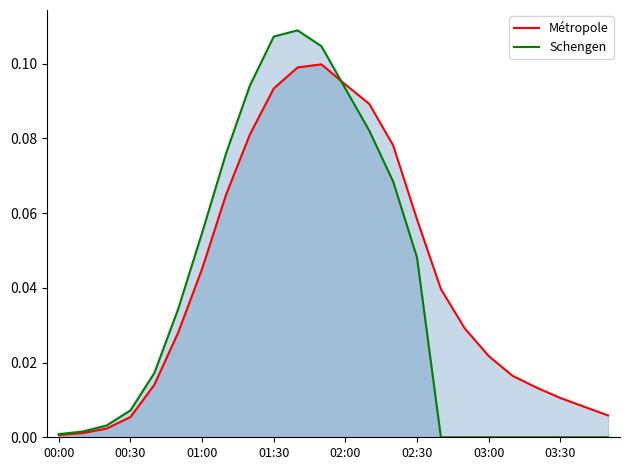

What are all the series names shown in the legend?

Métropole, Schengen